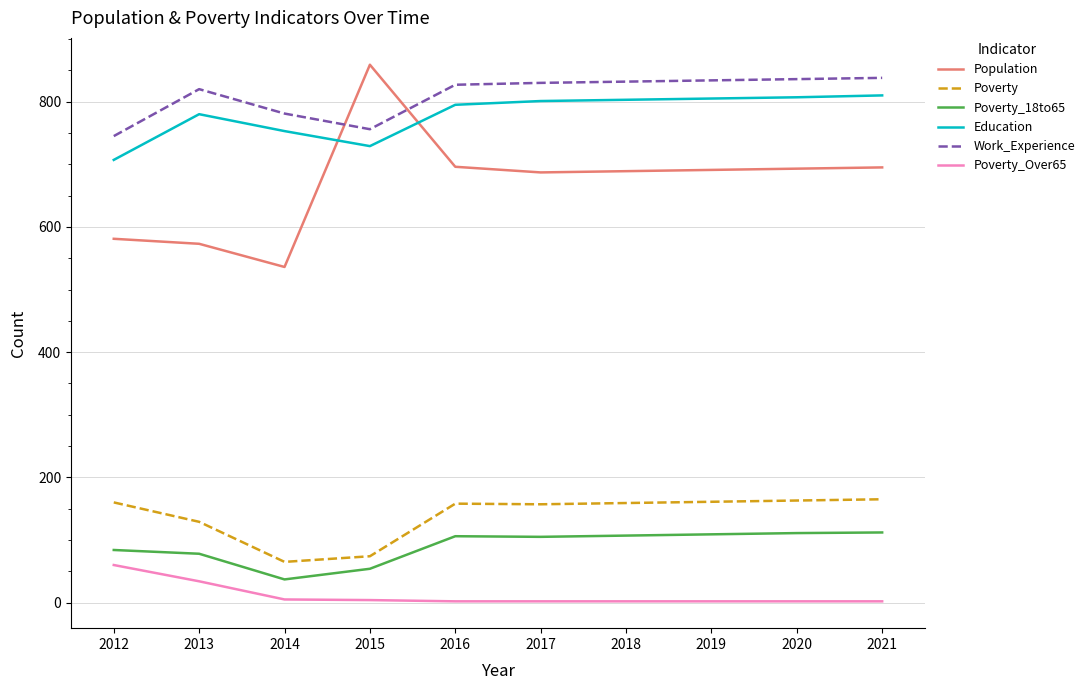

What is the sum of all Poverty values?

1391